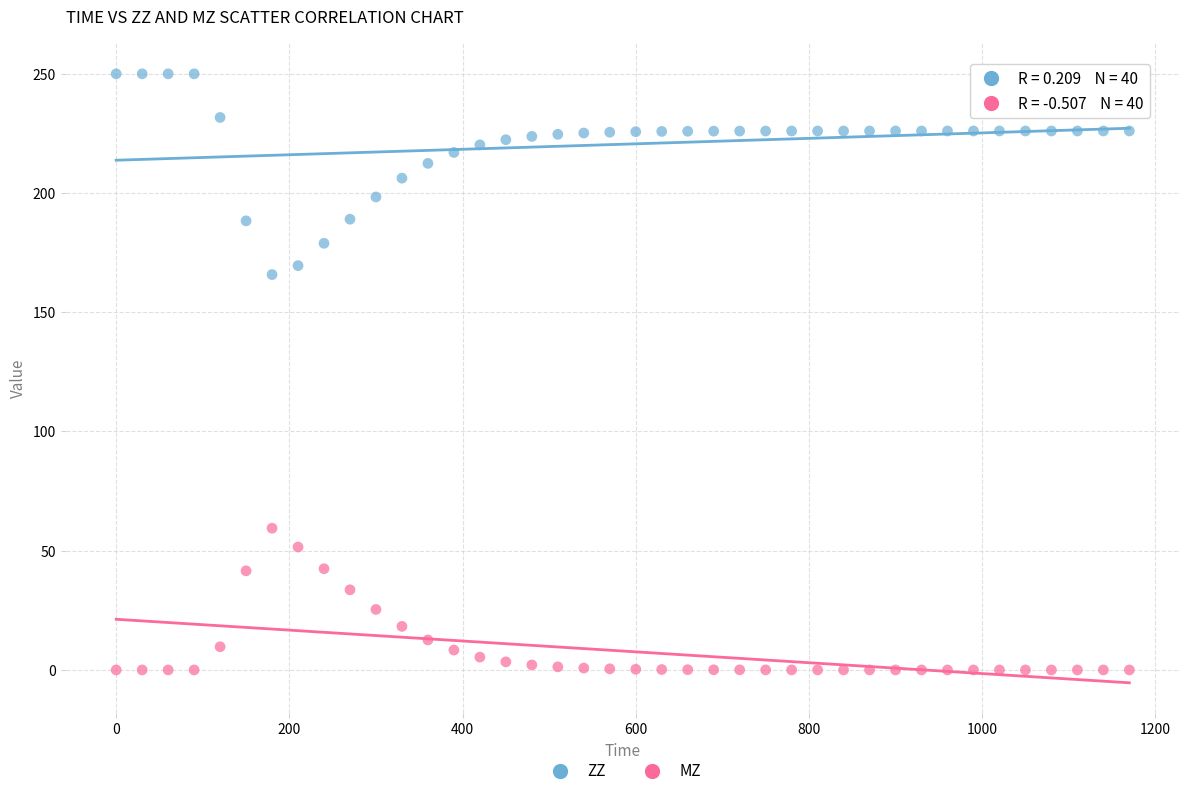

Which series contains the highest Y value?

ZZ